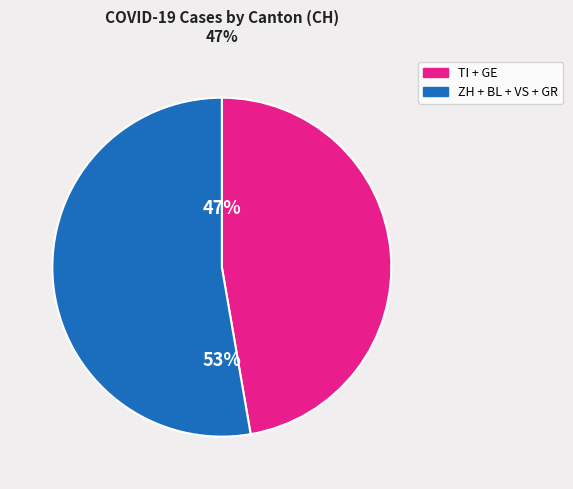

Is there a majority slice in this chart?

Yes